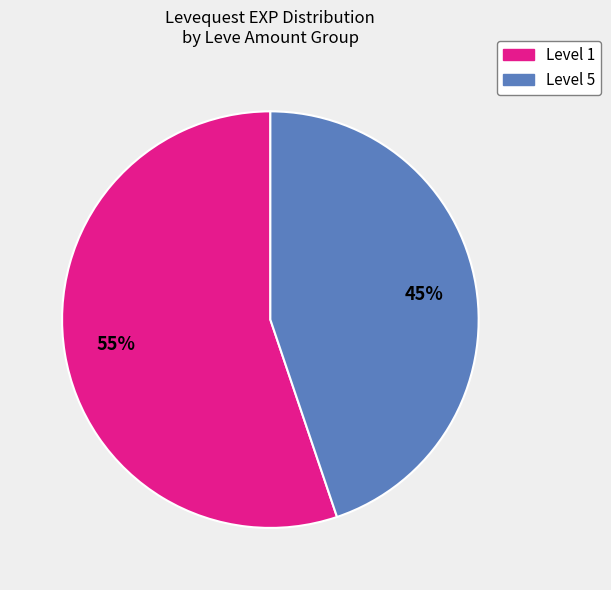

Does any single category account for the majority?

Yes